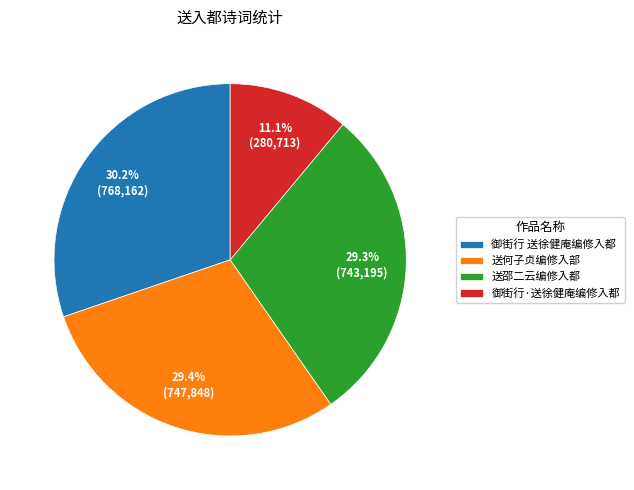

How many slices are in this pie chart?

4